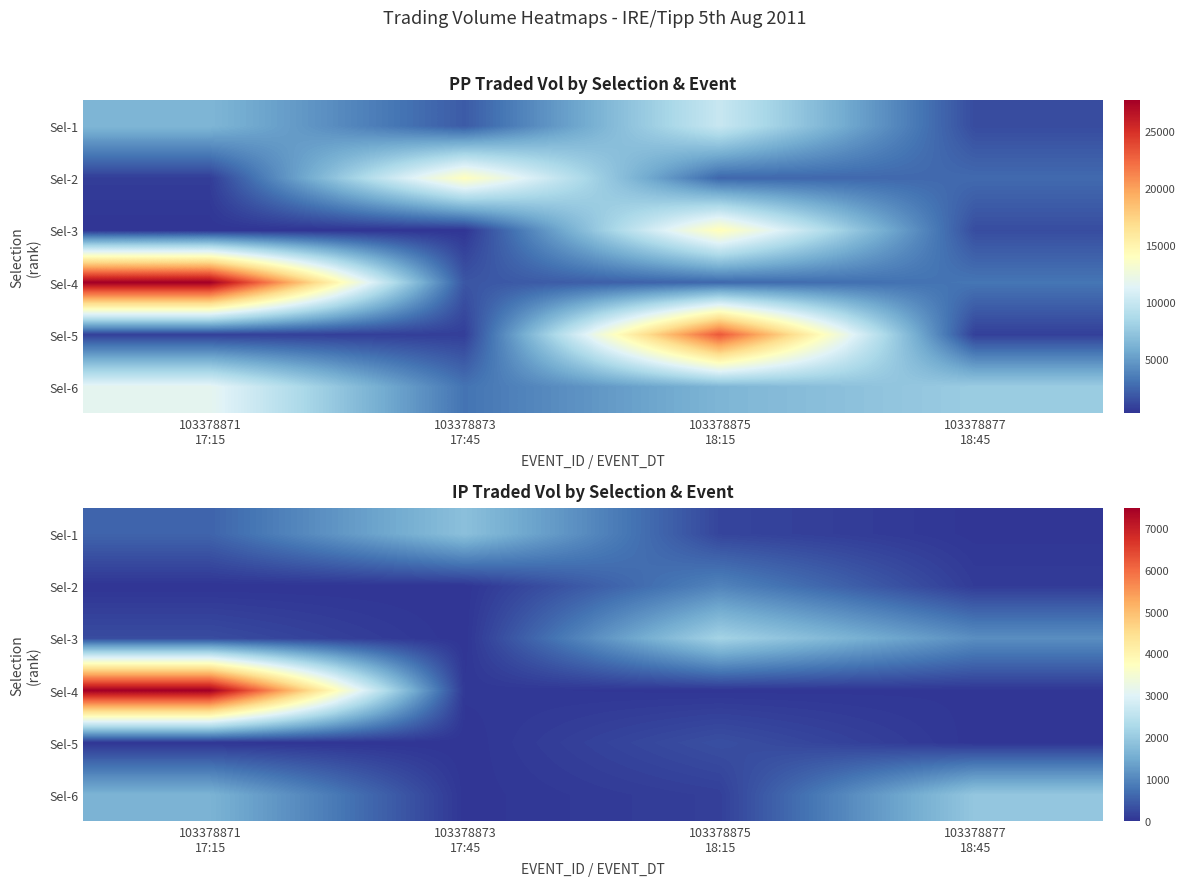

How many series are shown in this chart?

6